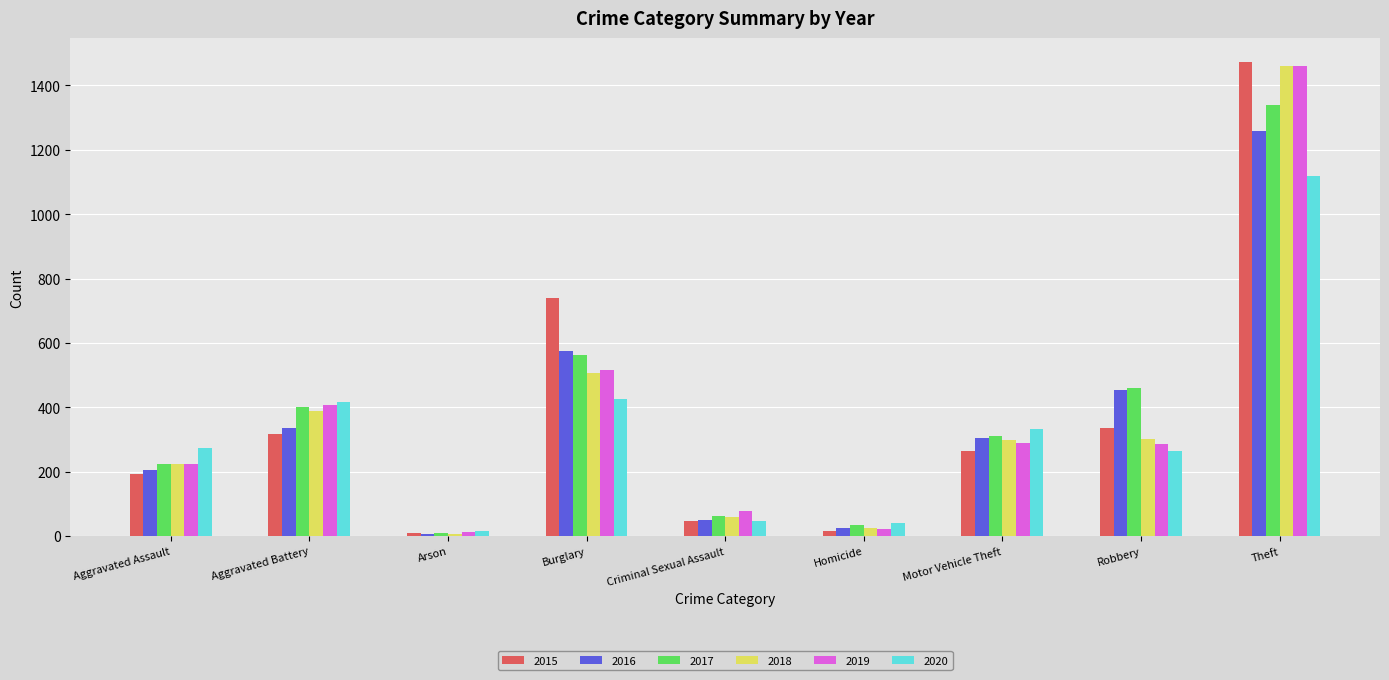

What is the label of the 6th bar from the left?

Homicide